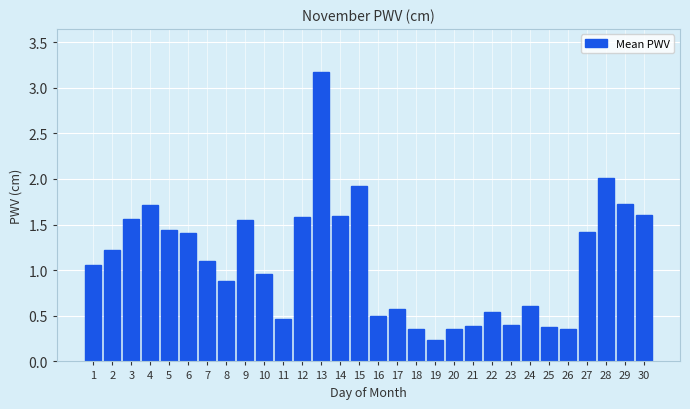

Which label corresponds to the smallest value in the chart?

19